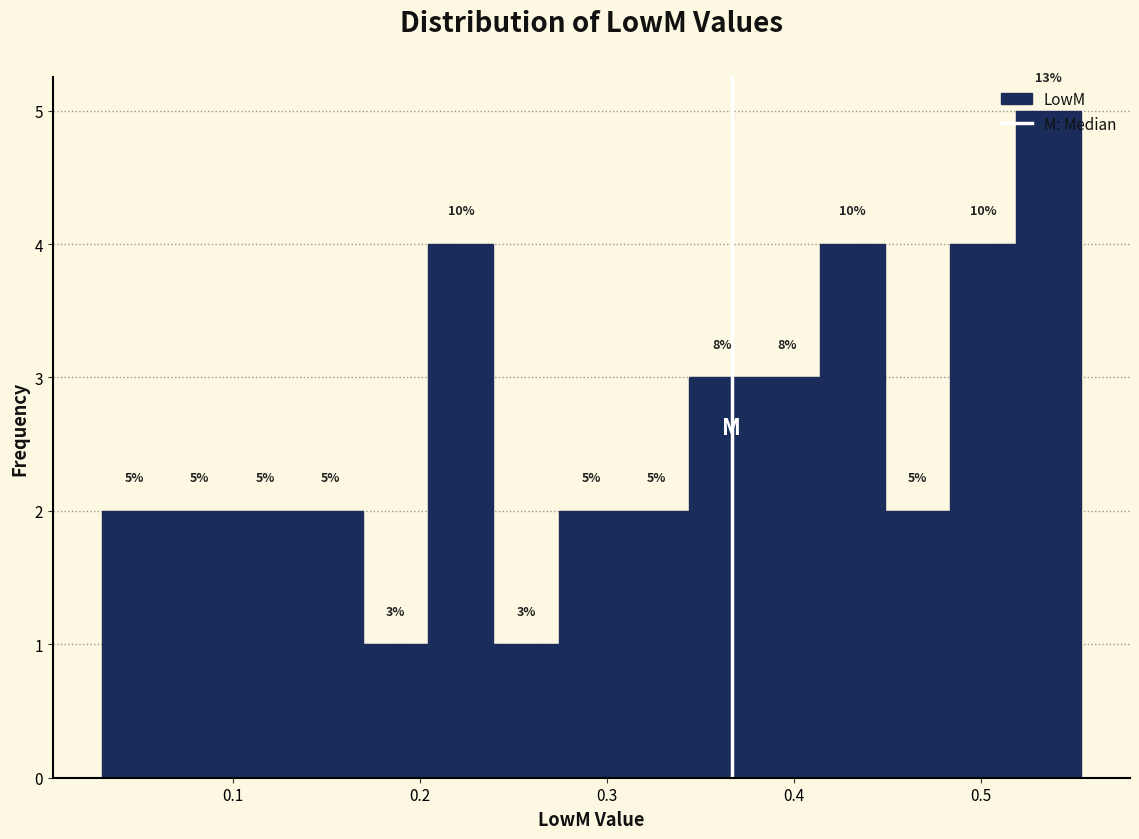

Around what value on the x-axis is the tallest bar? Give the approximate position of its centre, as read against the axis.

0.54